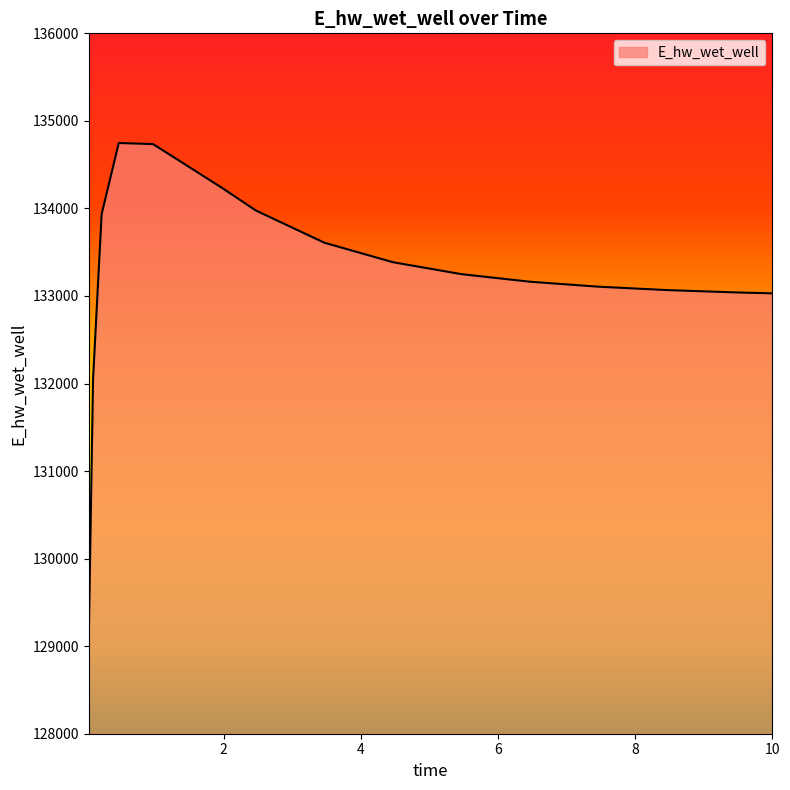

What is the difference between the maximum and minimum values?

5632.6